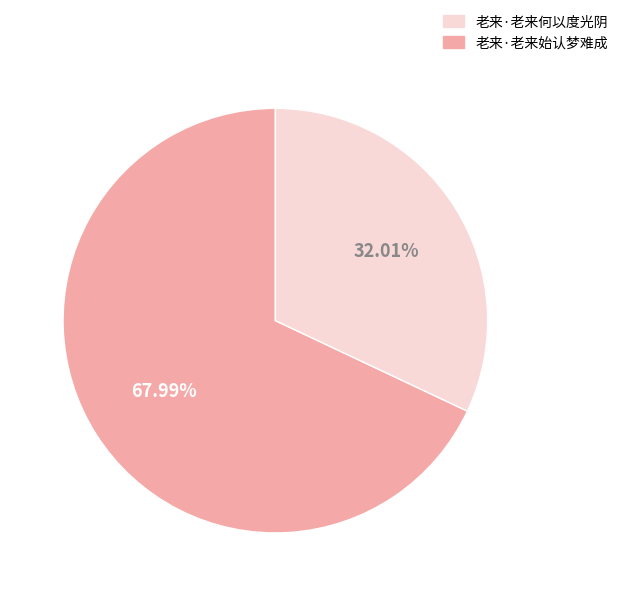

Is there a majority slice in this chart?

Yes